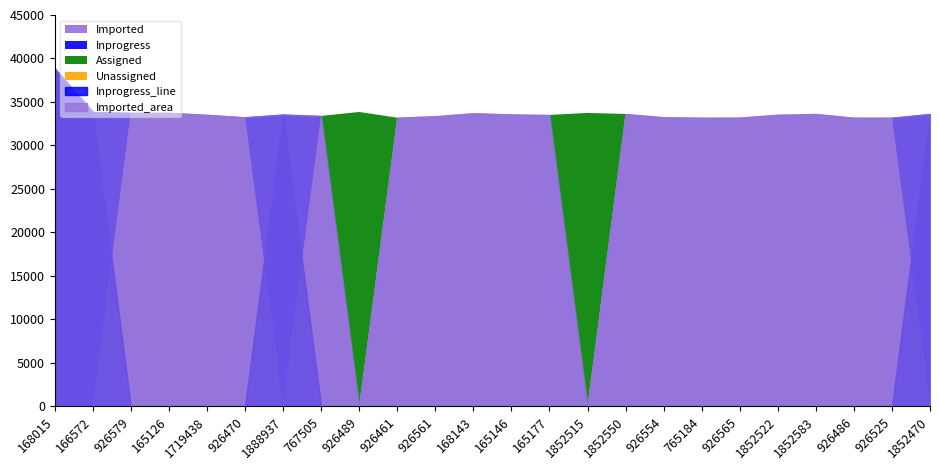

At 926565, list the series in order from largest to smallest.

Imported, Inprogress, Assigned, Unassigned